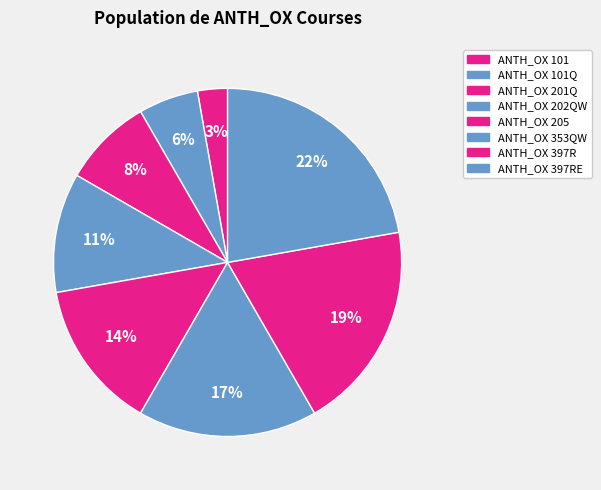

How many segments does this pie chart have?

8